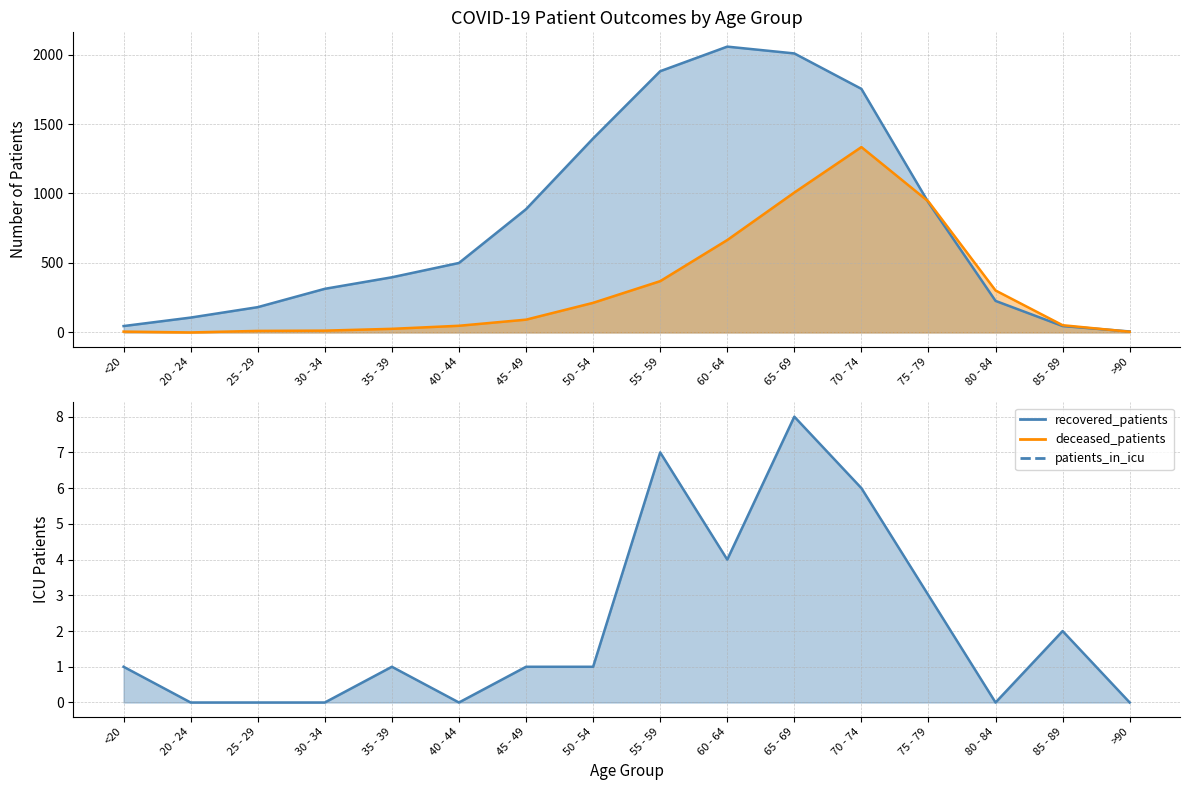

What value does the patients_in_icu series have at 35 - 39?

1